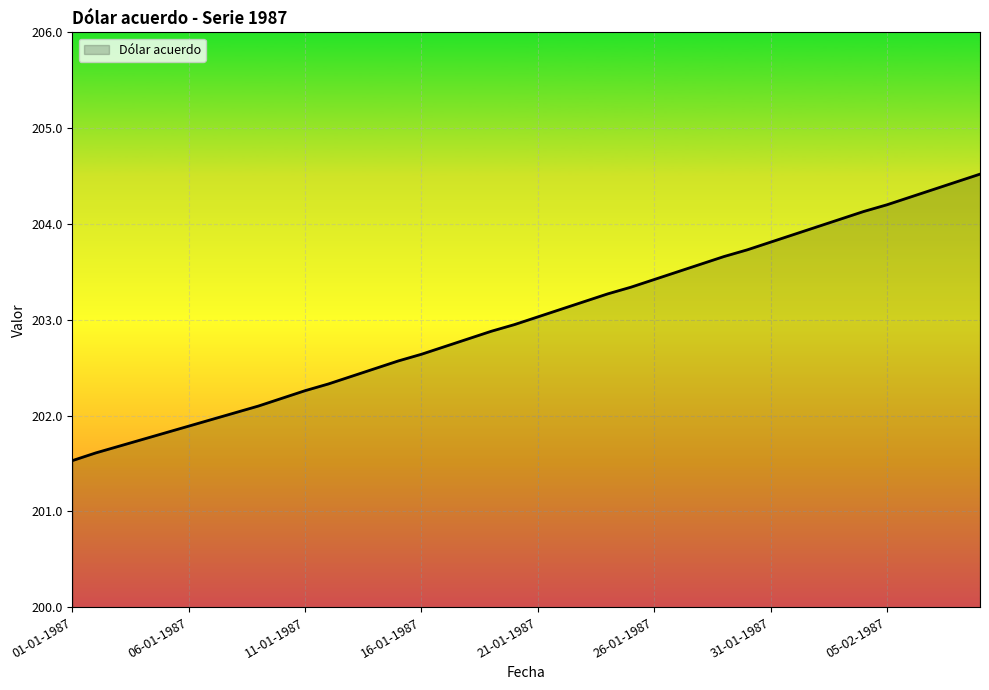

What is the smallest value displayed?

201.5